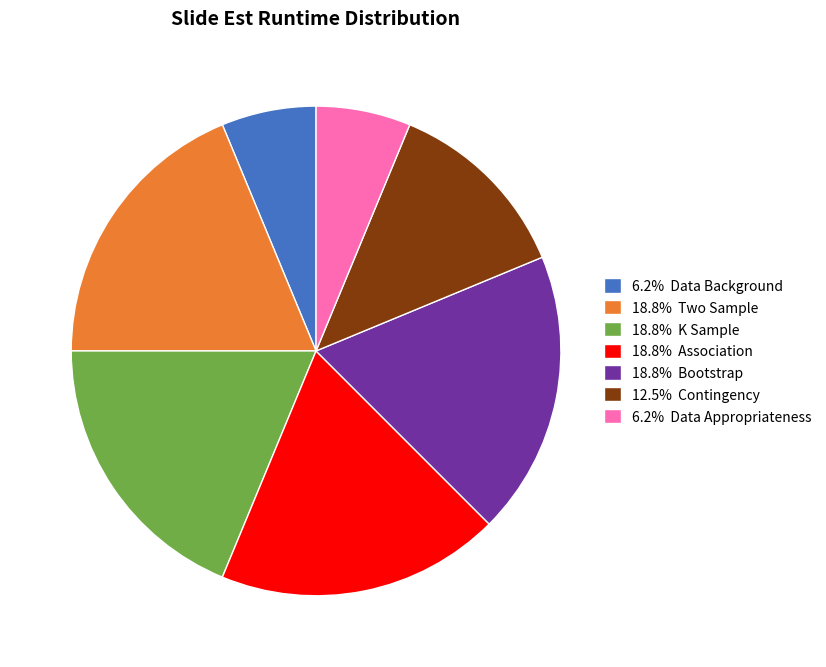

Is 18.8% Bootstrap the majority of the pie?

No